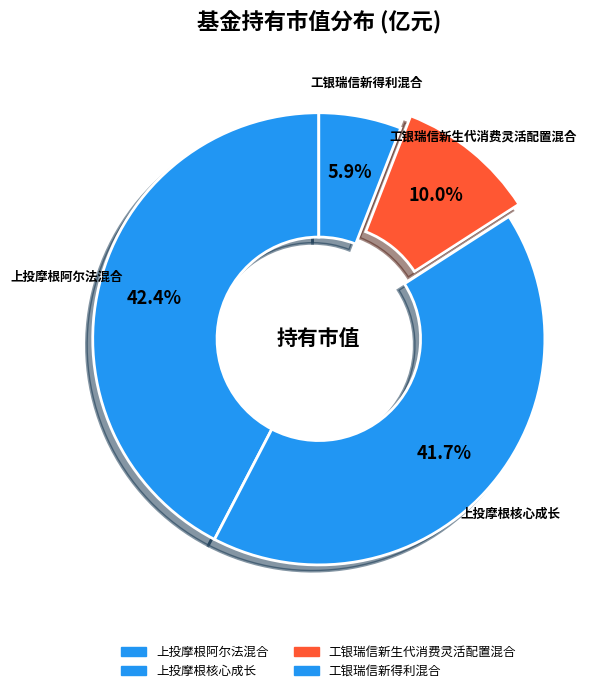

Between 工银瑞信新得利混合 and 工银瑞信新生代消费灵活配置混合, which is larger?

工银瑞信新生代消费灵活配置混合